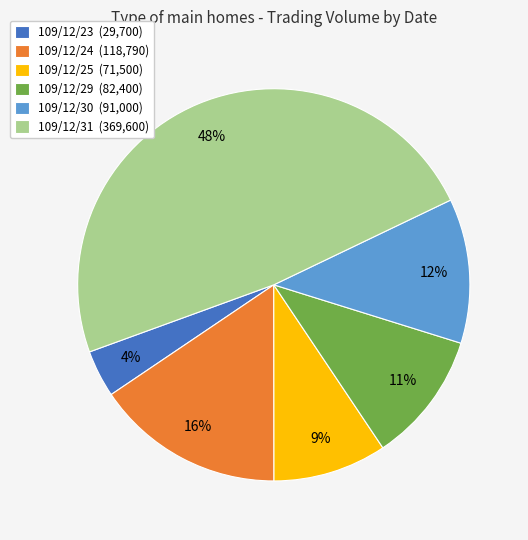

Combined, do 109/12/25 (71,500) and 109/12/31 (369,600) account for over 50%?

Yes